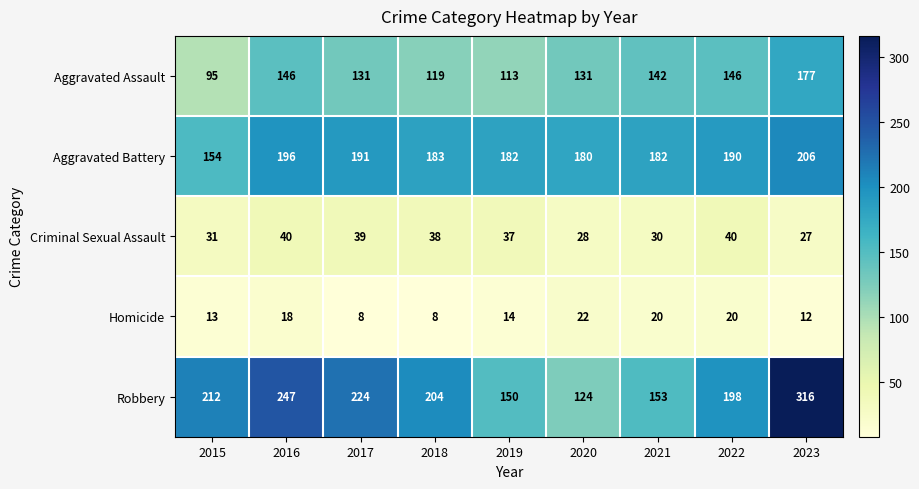

Rank the series by their maximum value, from lowest to highest.

Homicide, Criminal Sexual Assault, Aggravated Assault, Aggravated Battery, Robbery